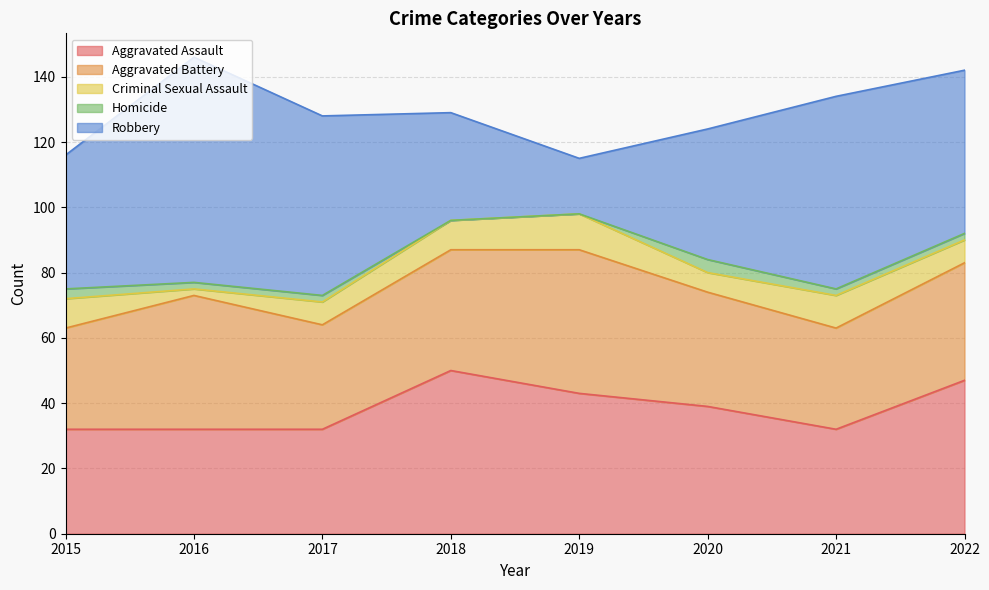

Where does the Robbery series first go above 50?

2016